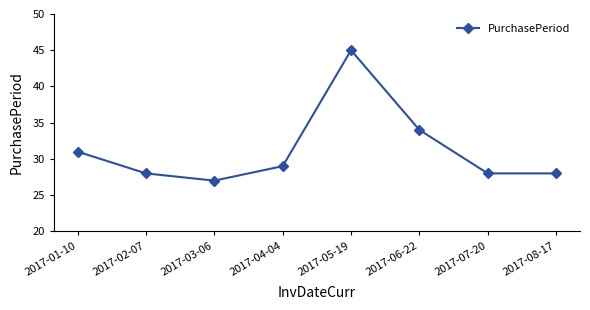

Is it true that the value at 2017-03-06 is 8?

False